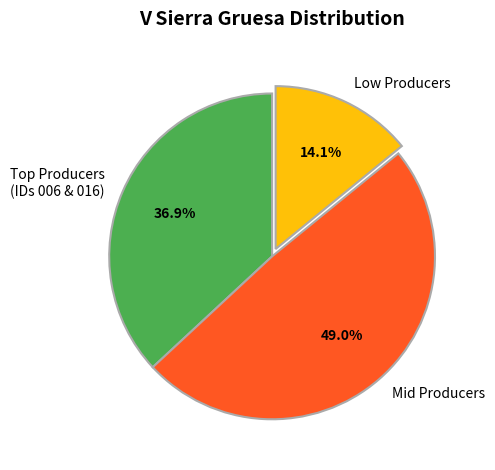

Rank the categories by value from lowest to highest.

Low Producers, Top Producers (IDs 006 & 016), Mid Producers